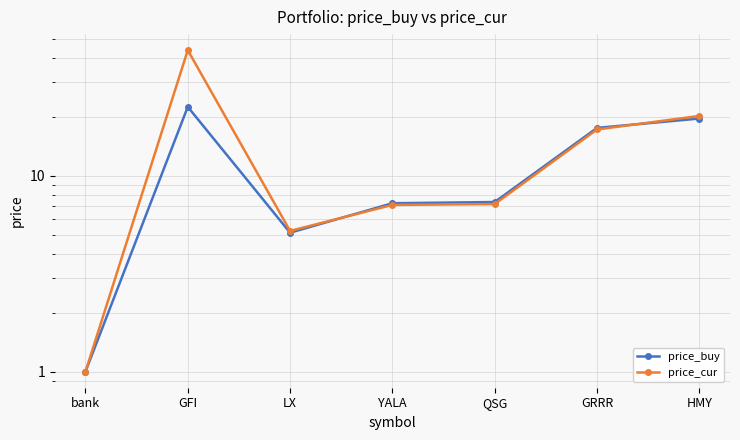

At GFI, list the series in order from smallest to largest.

price_buy, price_cur